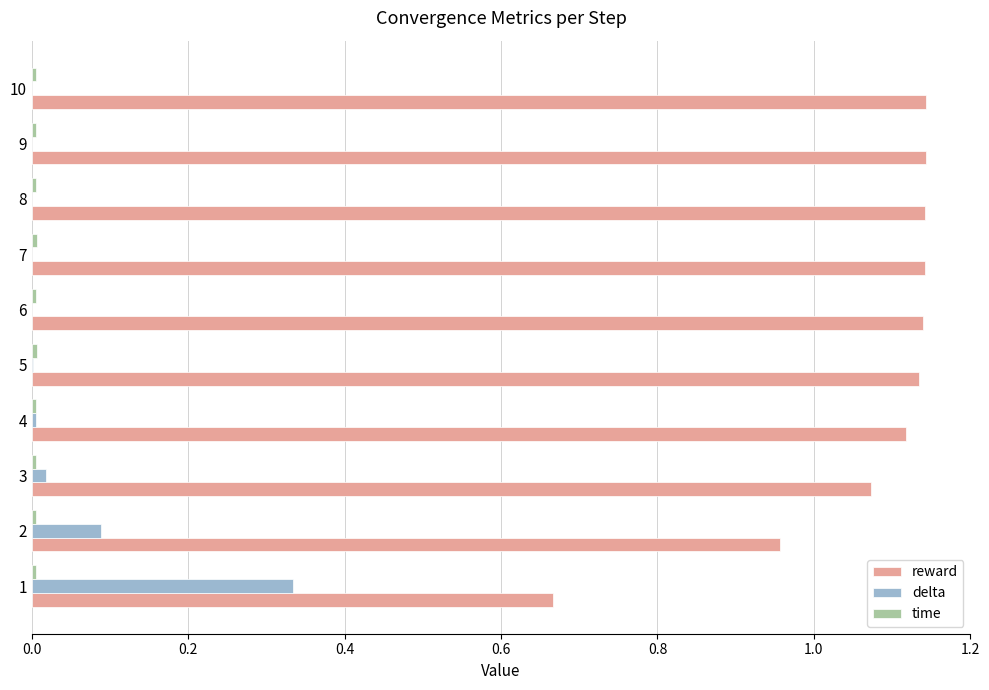

Which series has the largest total across all categories?

reward